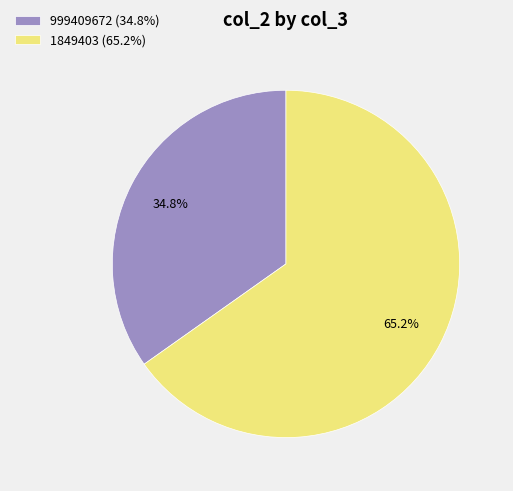

To the nearest percent, what is the difference between the largest and smallest slice percentages?

30%